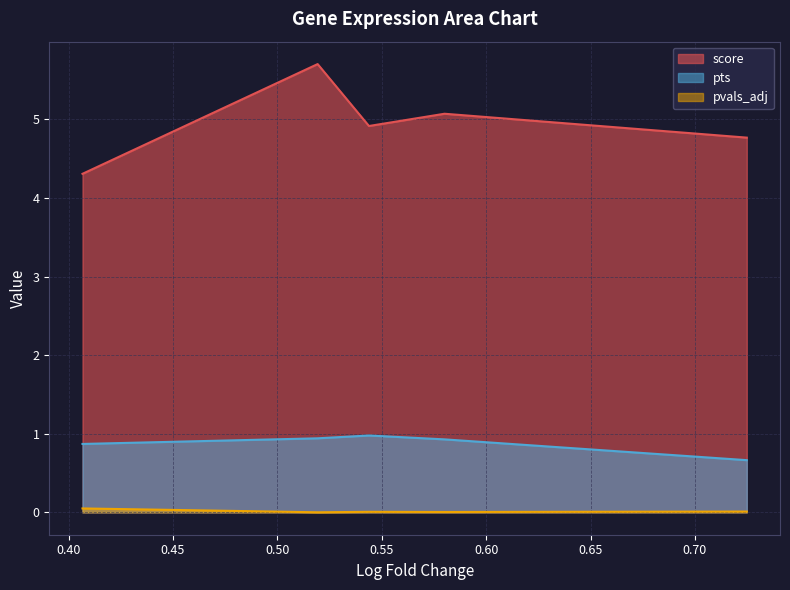

What are all the series names shown in the legend?

score, pts, pvals_adj